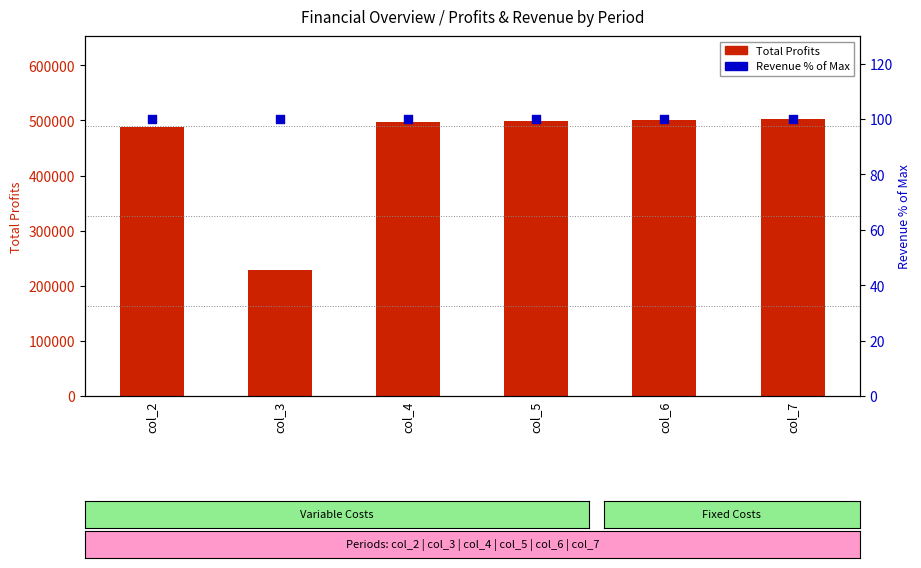

What are all the series names shown in the legend?

Total Profits, Revenue % of Max